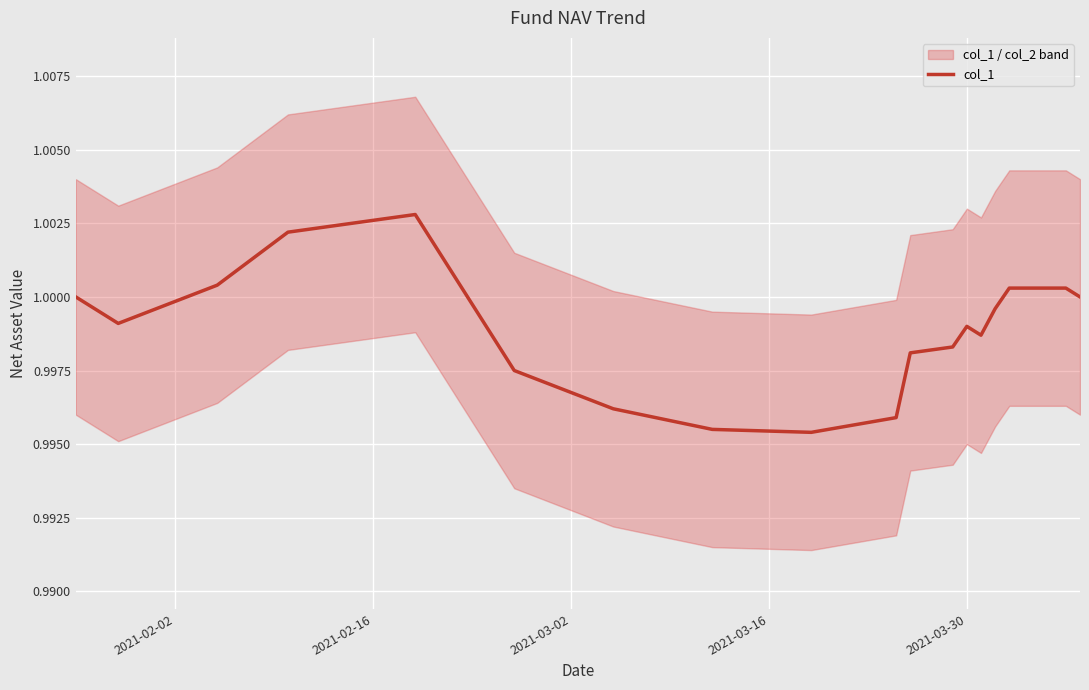

What is the minimum value shown in the chart?

1.0